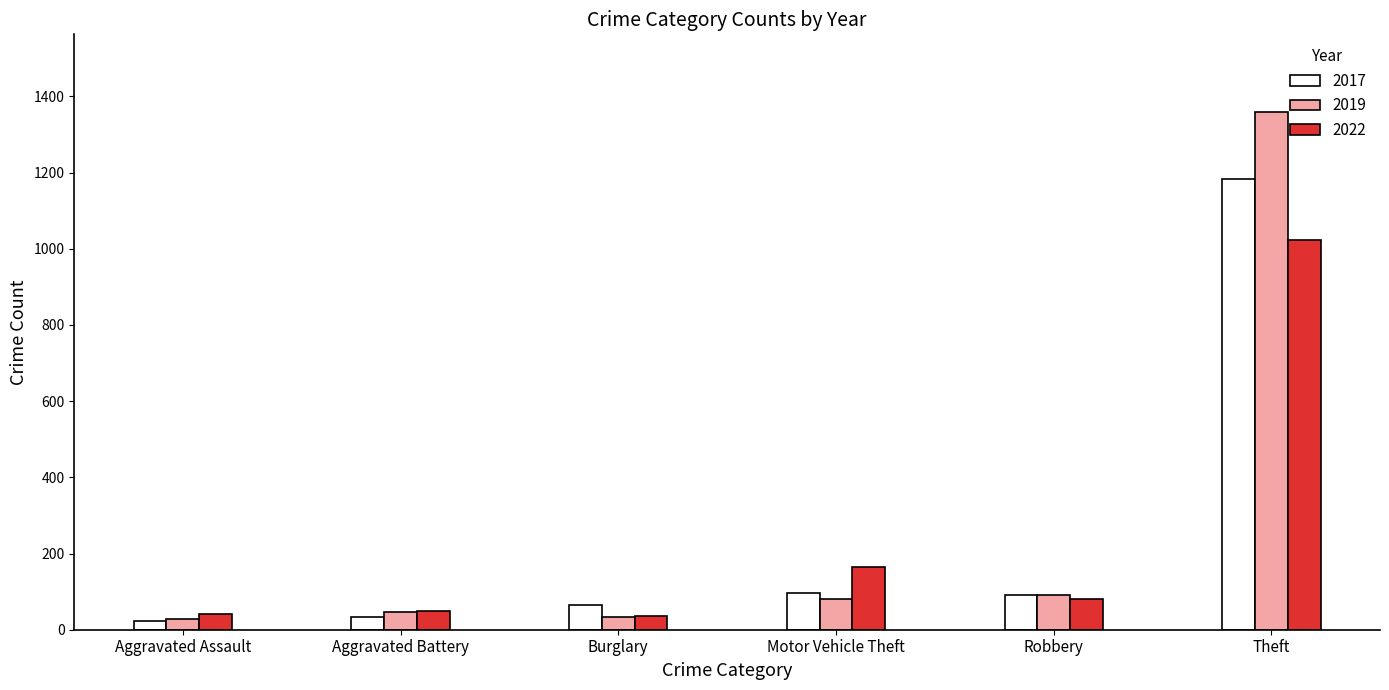

What are all the series names shown in the legend?

2017, 2019, 2022